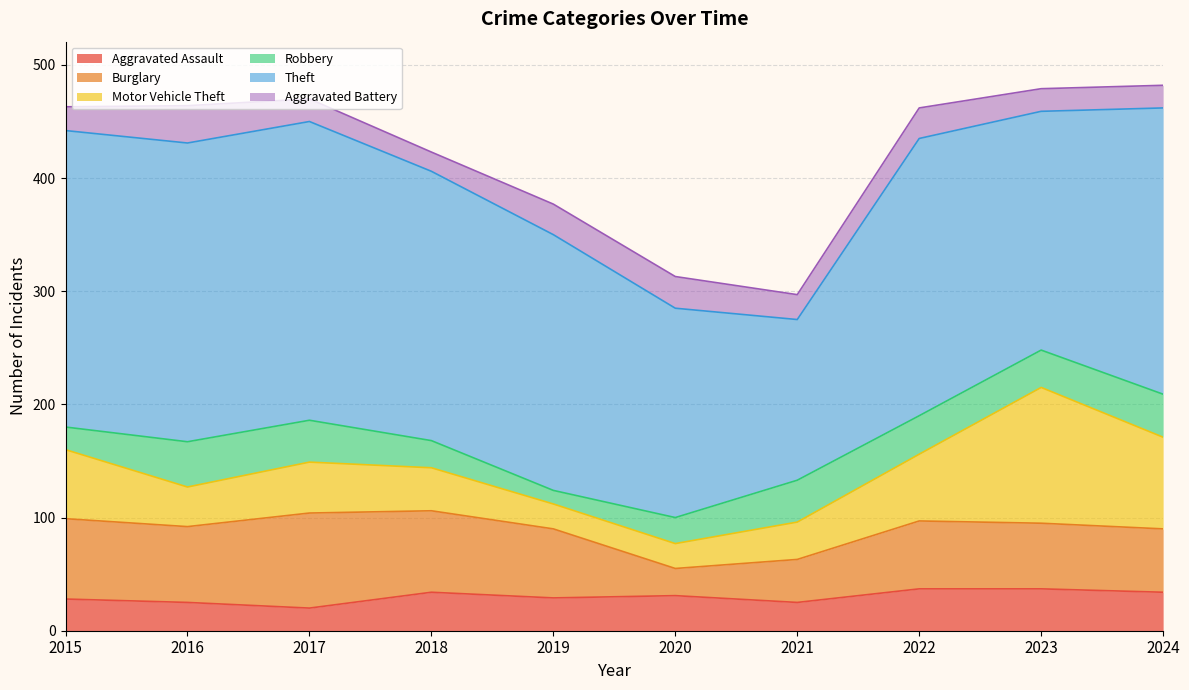

Is the value of Burglary at 2017 greater than the value of Aggravated Assault at 2019?

Yes